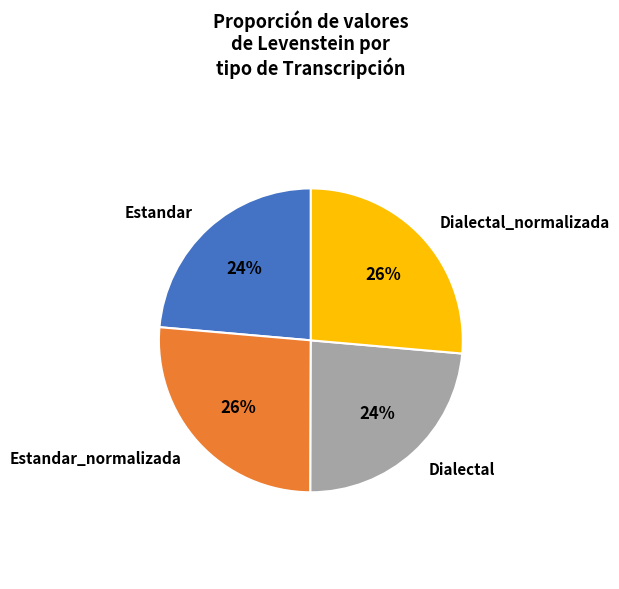

To the nearest percent, what portion does Estandar represent?

24%